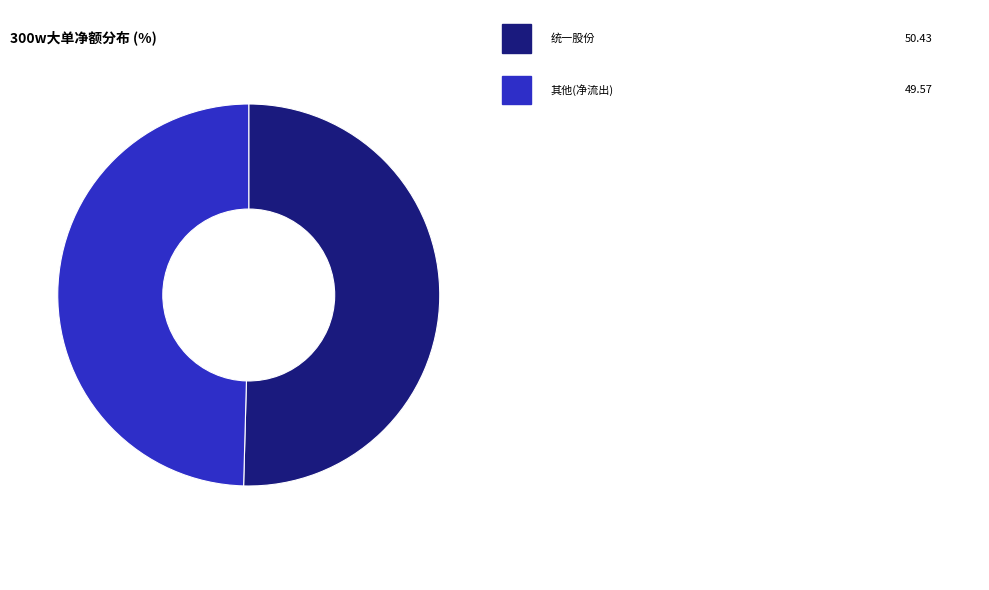

Does any single category account for the majority?

Yes